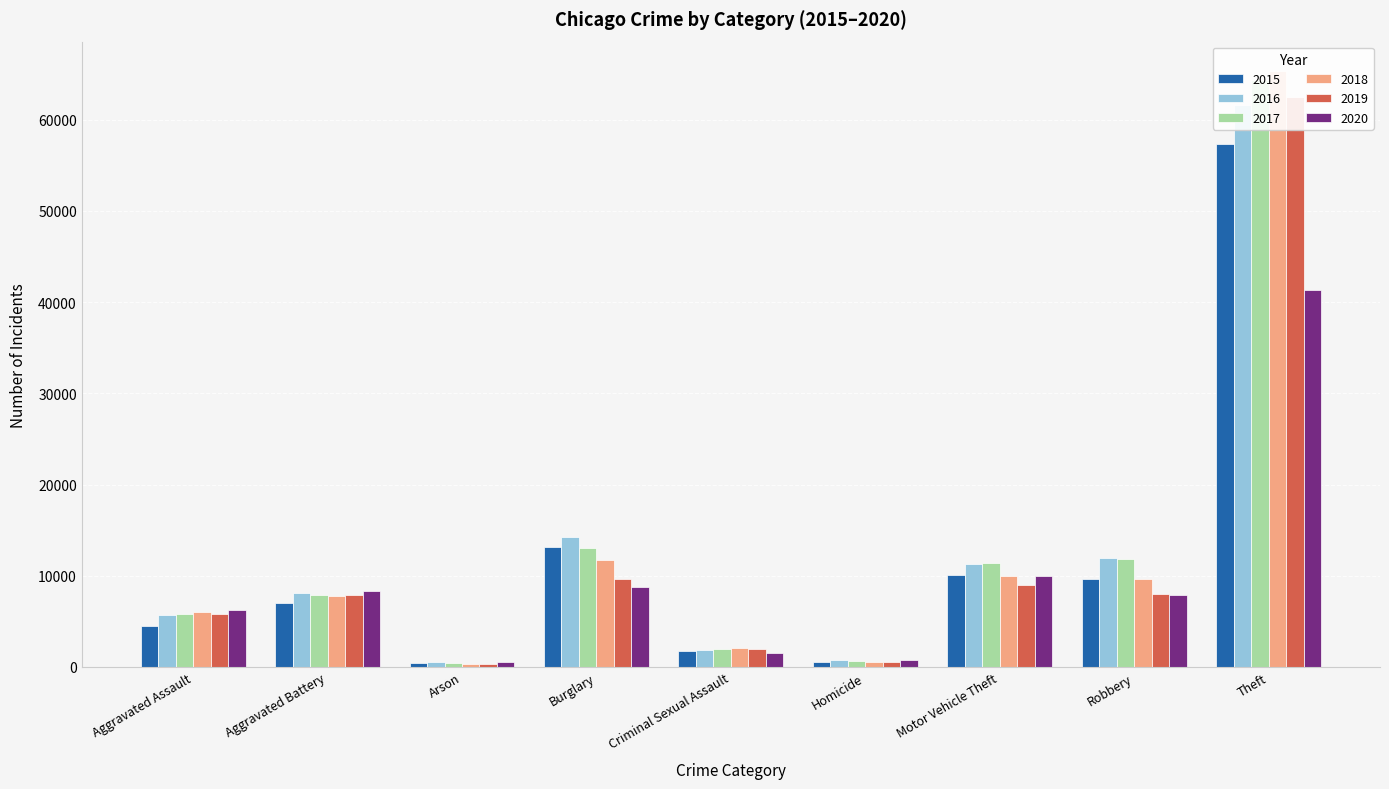

What position from the left is Motor Vehicle Theft?

7